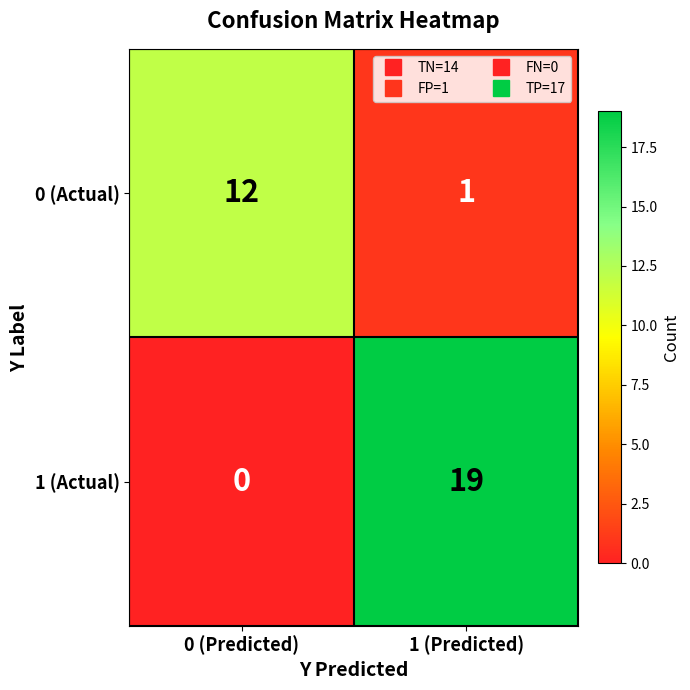

What is the difference between the 1 (Actual) values at 0 (Predicted) and 1 (Predicted)?

19